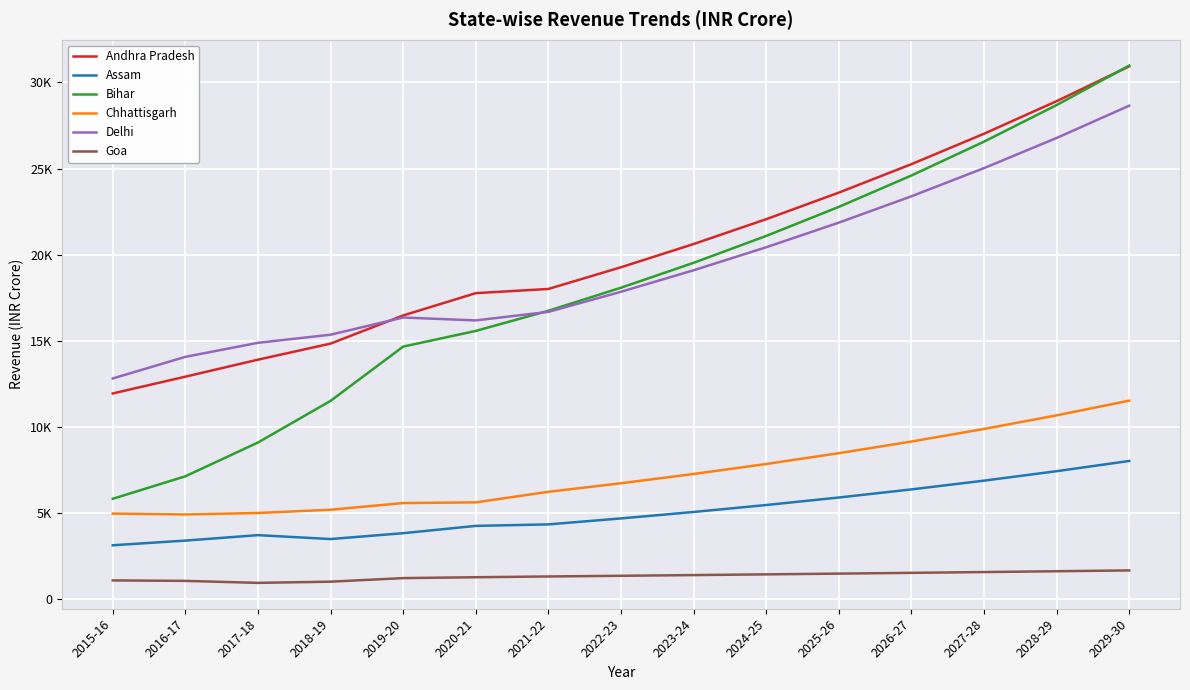

Is this an area chart (filled region under the line)?

No